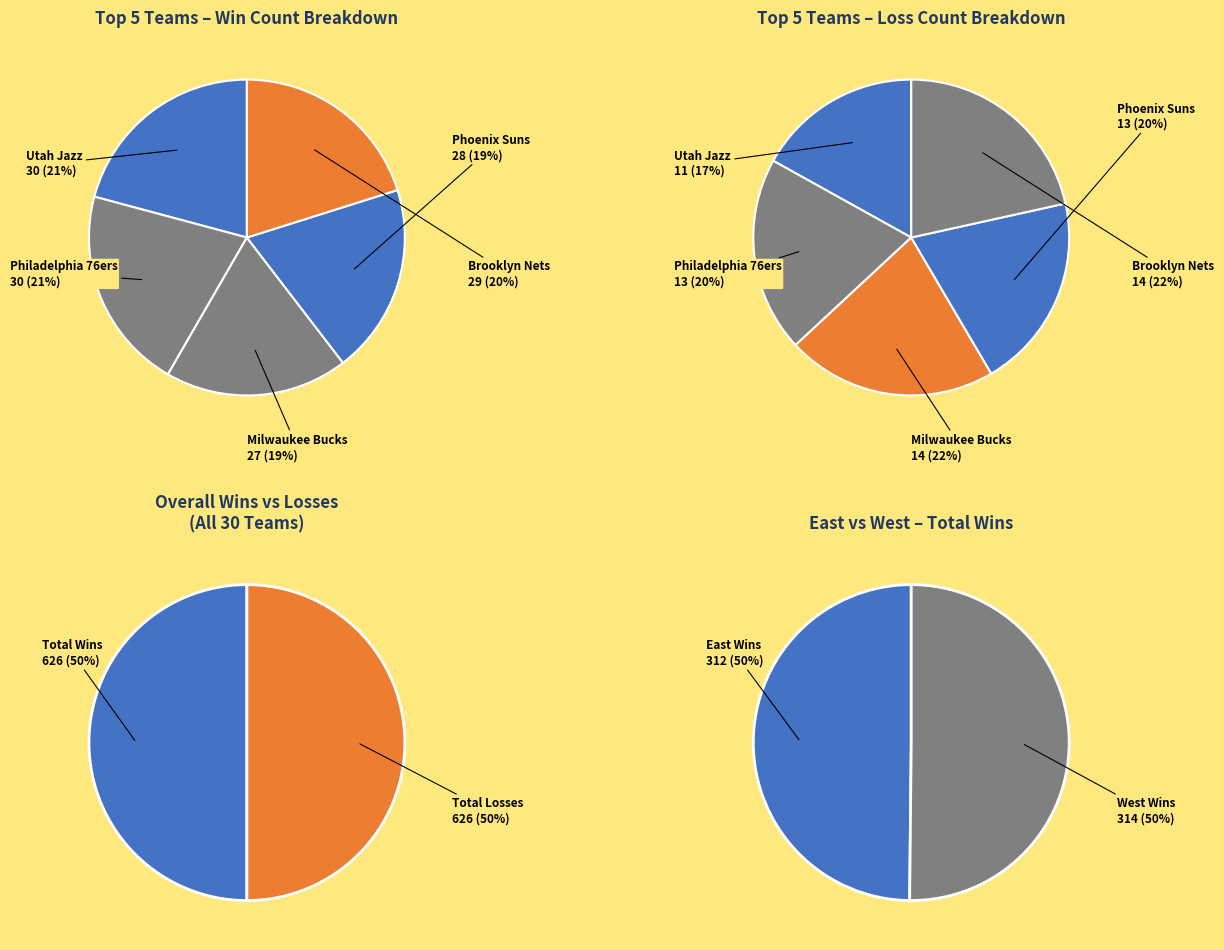

Does Miami Heat account for over 50% of the chart?

No